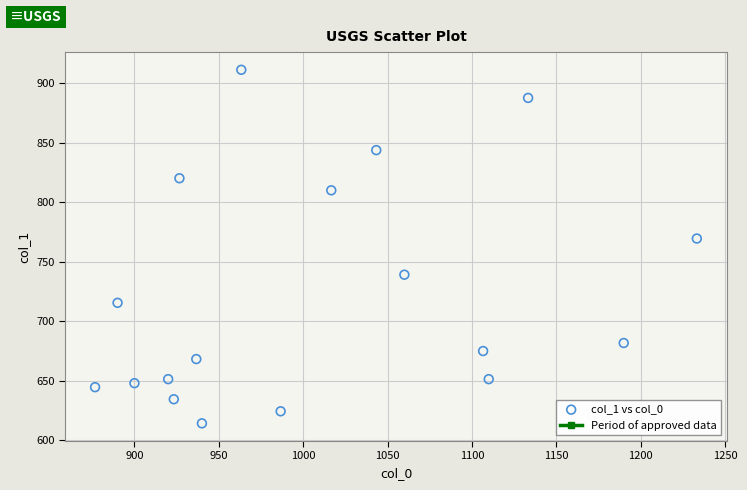

What Y value in the scatter plot is closest to 762?

769.5